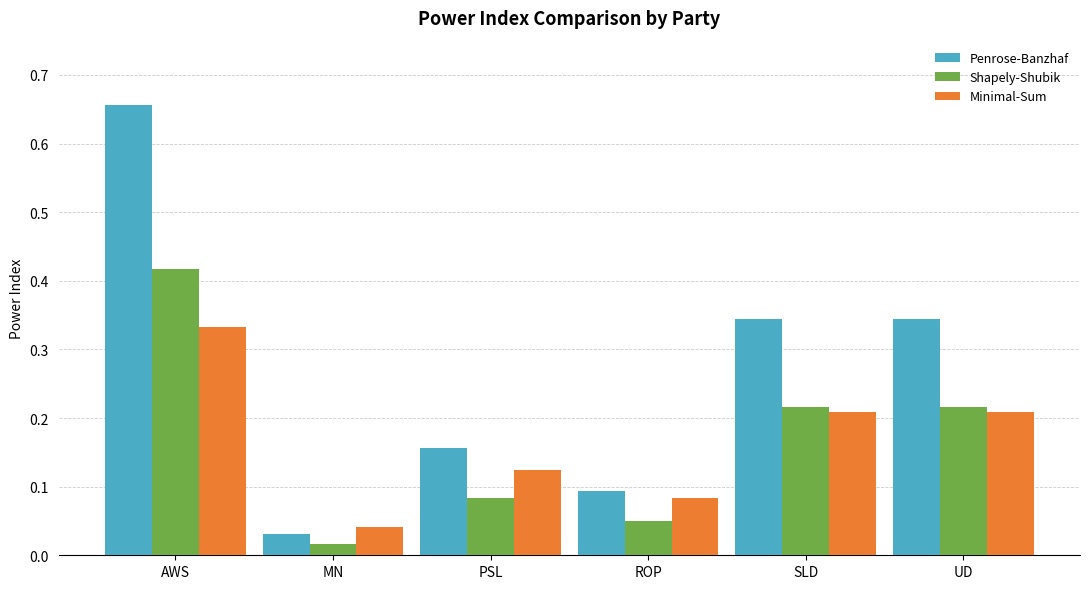

At how many categories does at least one series exceed 0?

6